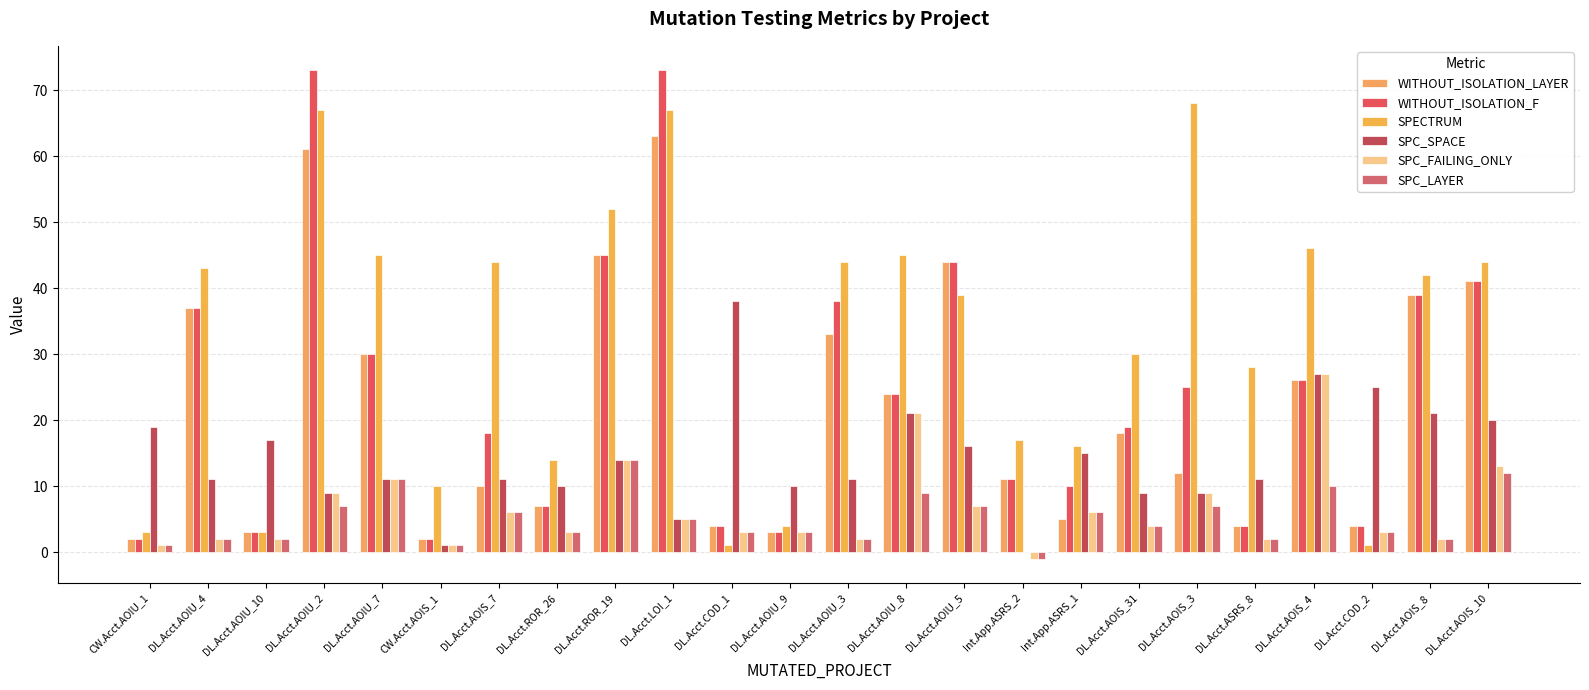

Which series has the largest total across all categories?

SPECTRUM